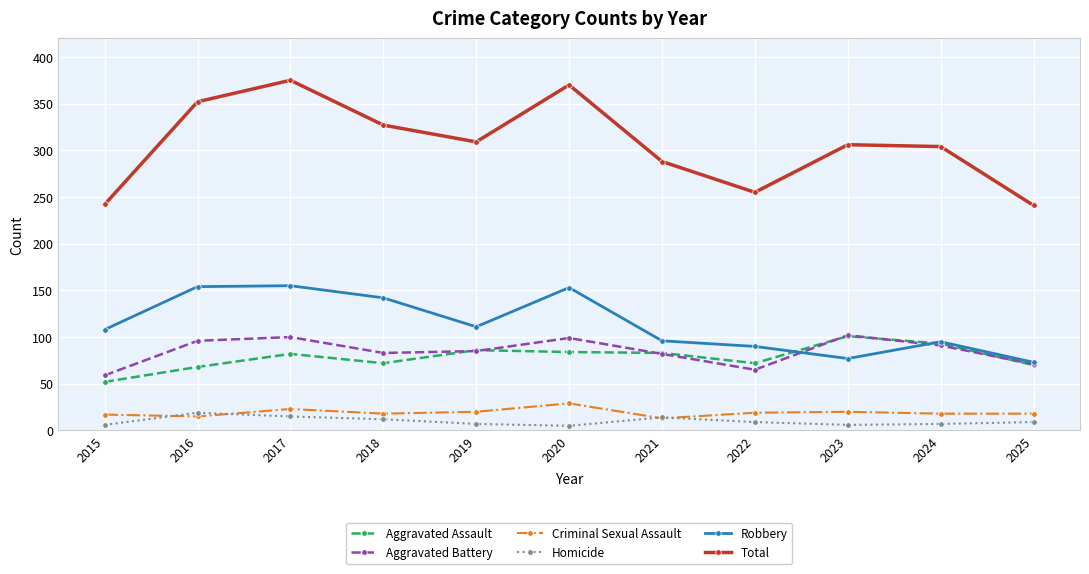

Which series has the widest spread of values?

Total